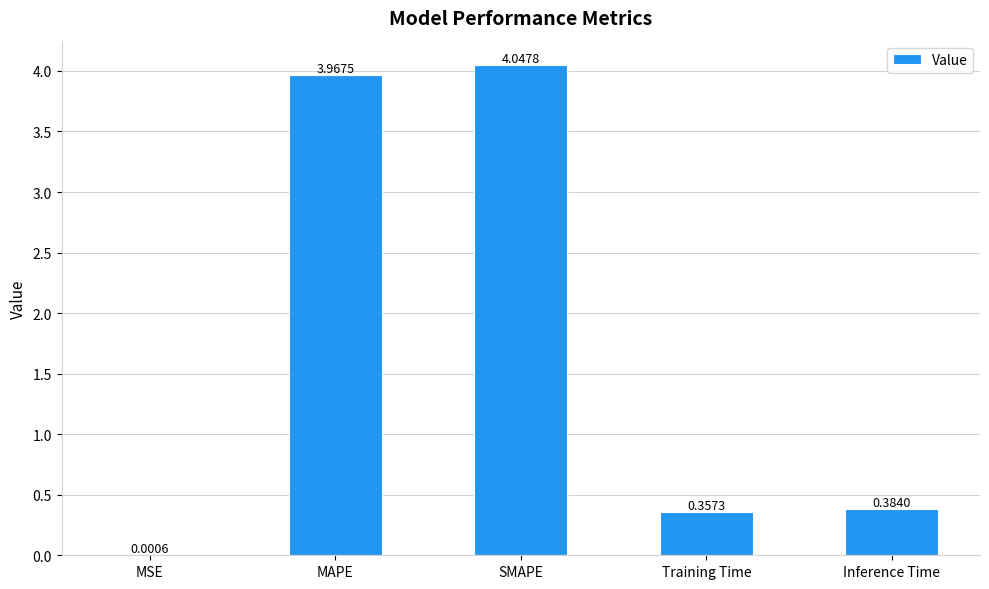

Which label corresponds to the largest value in the chart?

SMAPE